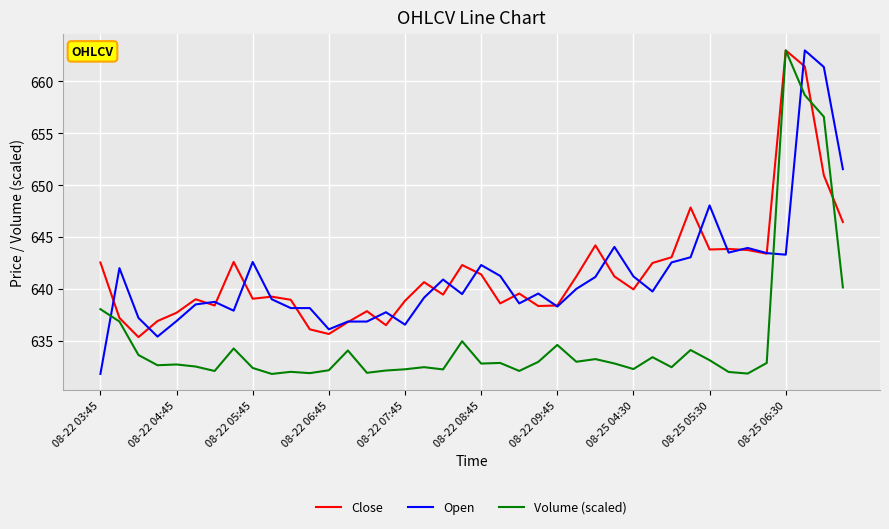

Which series ends up on top after the final intersection of Volume (scaled) and Open?

Open